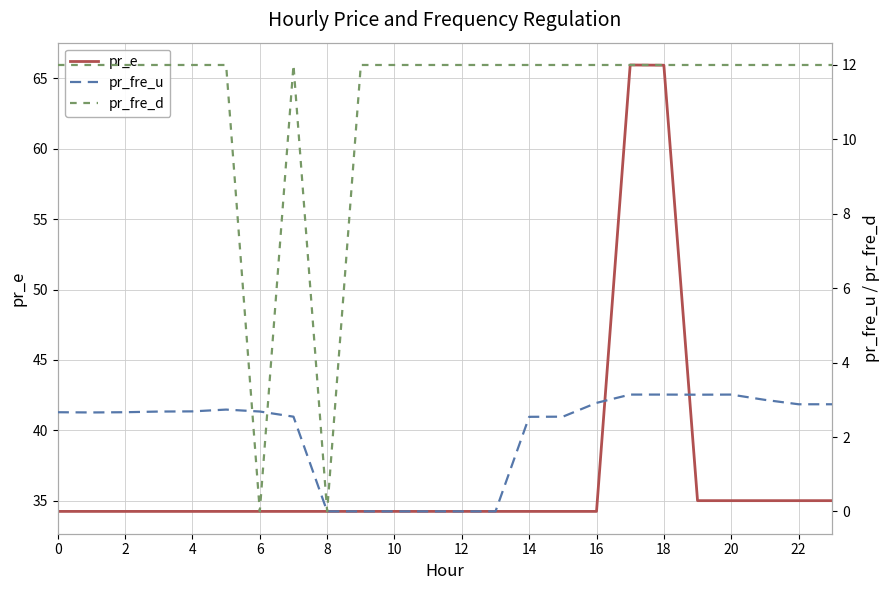

Rank the series by their maximum value, from lowest to highest.

pr_fre_u, pr_fre_d, pr_e